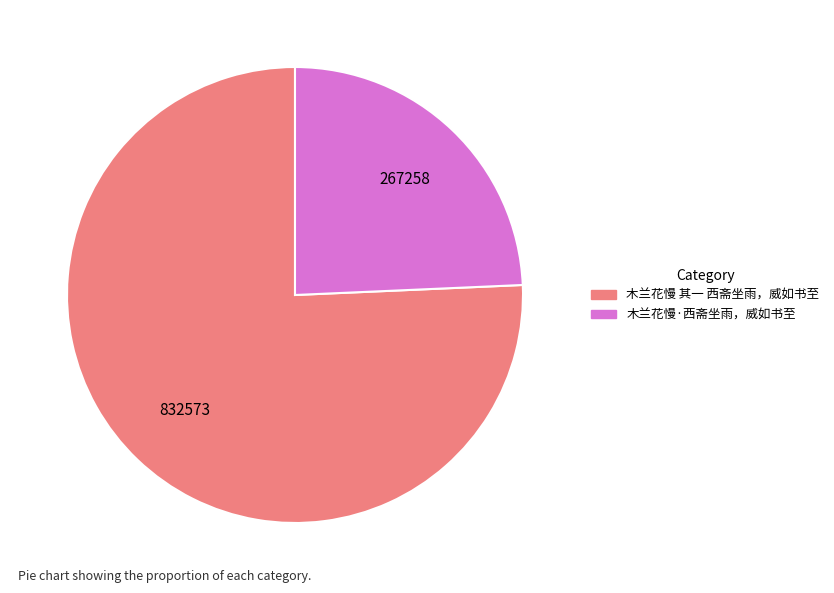

True or false: 木兰花慢 其一 西斋坐雨，威如书至 accounts for 61% of the total.

False